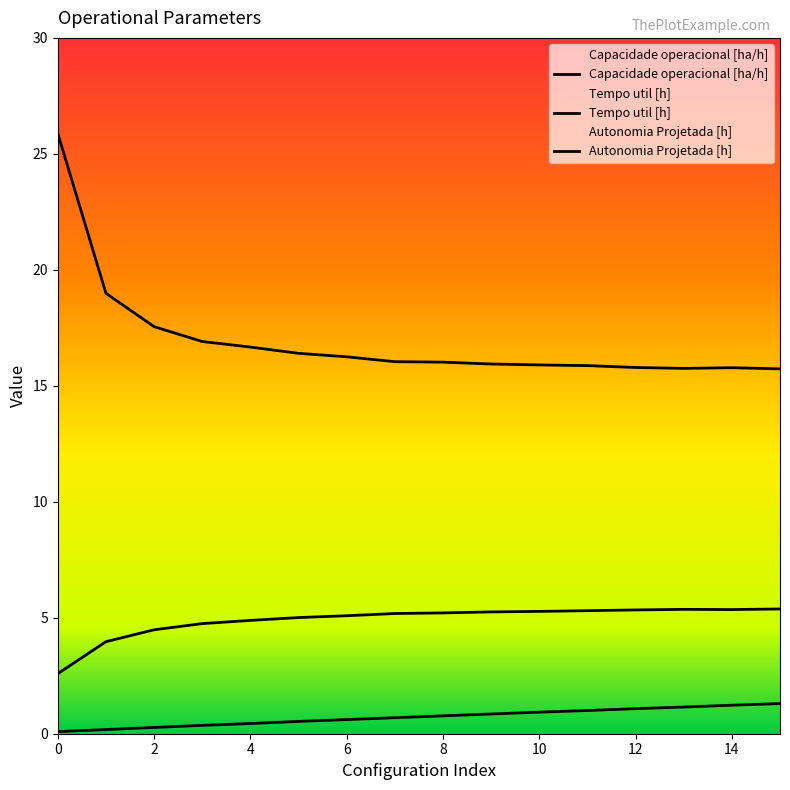

Read the Autonomia Projetada [h] value at 4.

0.4